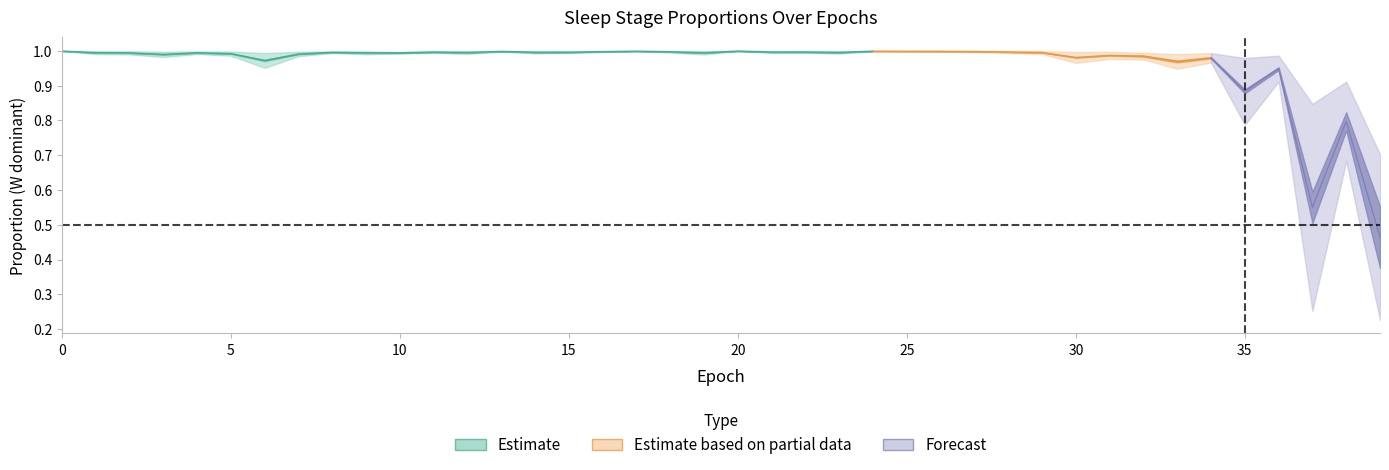

Reading left to right, transcribe all the data shown in this chart.

N1: 0.0	0.0	0.0	0.0	0.0	0.0	0.0	0.0	0.0	0.0	0.0	0.0	0.0	0.0	0.0	0.0	0.0	0.0	0.0	0.0	0.0	0.0	0.0	0.0	0.0	0.0	0.0	0.0	0.0	0.0	0.0	0.0	0.0	0.0	0.0	0.1	0.0	0.3	0.1	0.2
N2: 0.0	0.0	0.0	0.0	0.0	0.0	0.0	0.0	0.0	0.0	0.0	0.0	0.0	0.0	0.0	0.0	0.0	0.0	0.0	0.0	0.0	0.0	0.0	0.0	0.0	0.0	0.0	0.0	0.0	0.0	0.0	0.0	0.0	0.0	0.0	0.0	0.0	0.2	0.1	0.3
N3: 0.0	0.0	0.0	0.0	0.0	0.0	0.0	0.0	0.0	0.0	0.0	0.0	0.0	0.0	0.0	0.0	0.0	0.0	0.0	0.0	0.0	0.0	0.0	0.0	0.0	0.0	0.0	0.0	0.0	0.0	0.0	0.0	0.0	0.0	0.0	0.0	0.0	0.0	0.0	0.0
R: 0.0	0.0	0.0	0.0	0.0	0.0	0.0	0.0	0.0	0.0	0.0	0.0	0.0	0.0	0.0	0.0	0.0	0.0	0.0	0.0	0.0	0.0	0.0	0.0	0.0	0.0	0.0	0.0	0.0	0.0	0.0	0.0	0.0	0.0	0.0	0.0	0.0	0.0	0.0	0.0
W: 1.0	1.0	1.0	1.0	1.0	1.0	1.0	1.0	1.0	1.0	1.0	1.0	1.0	1.0	1.0	1.0	1.0	1.0	1.0	1.0	1.0	1.0	1.0	1.0	1.0	1.0	1.0	1.0	1.0	1.0	1.0	1.0	1.0	1.0	1.0	0.9	0.9	0.6	0.8	0.5